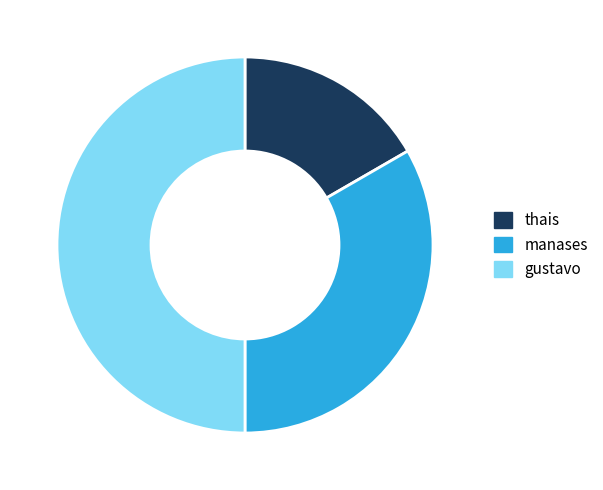

Which slice is the smallest?

thais